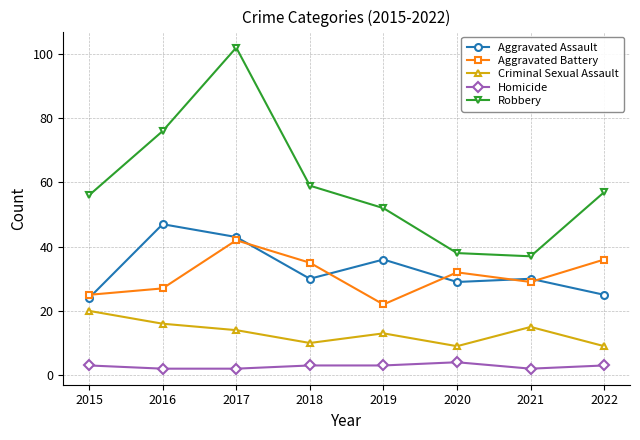

True or false: Aggravated Battery has a value of 7 at 2015.

False